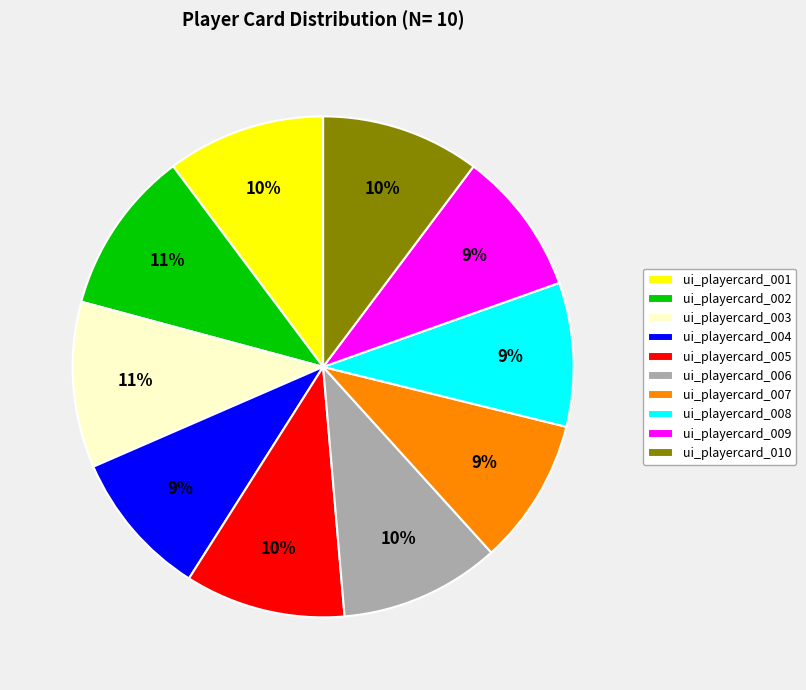

True or false: ui_playercard_005 accounts for 10% of the total.

True